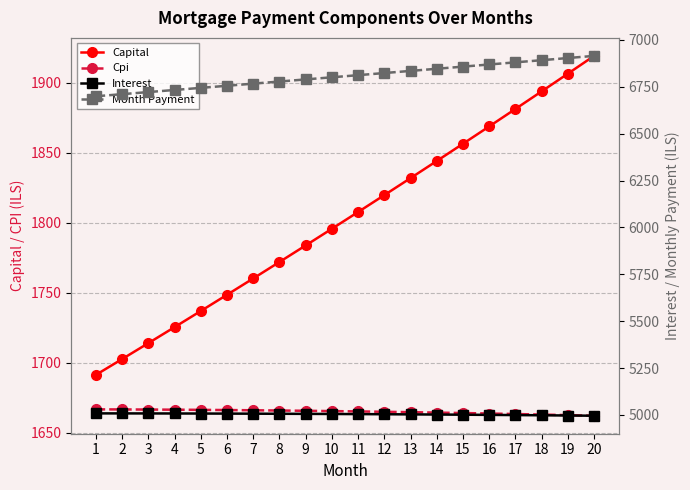

What is the total value across all series at 1?

15065.9